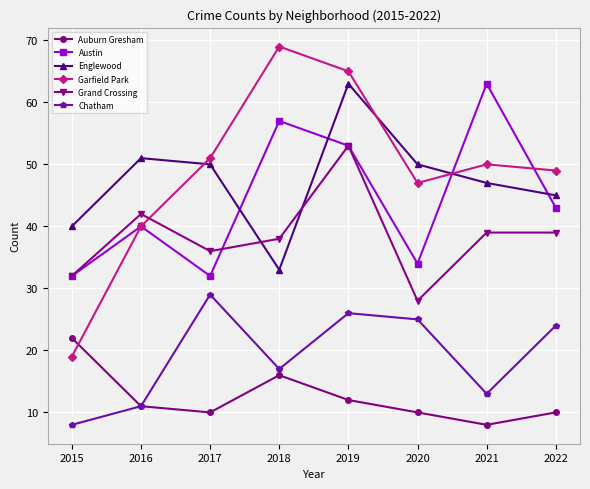

What is the total value across all series at 2018?

230